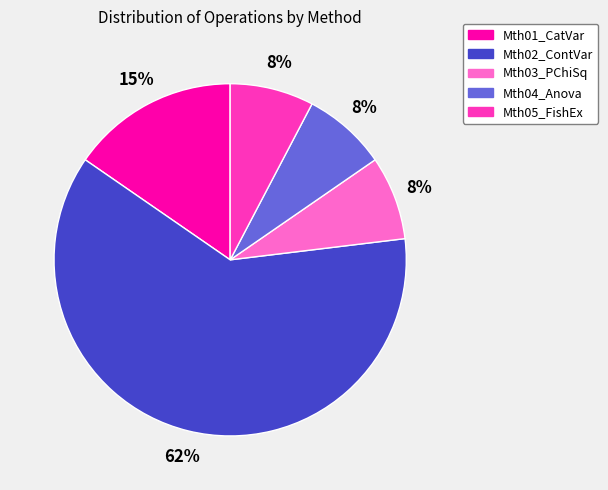

To the nearest percent, what is the average slice percentage?

20%